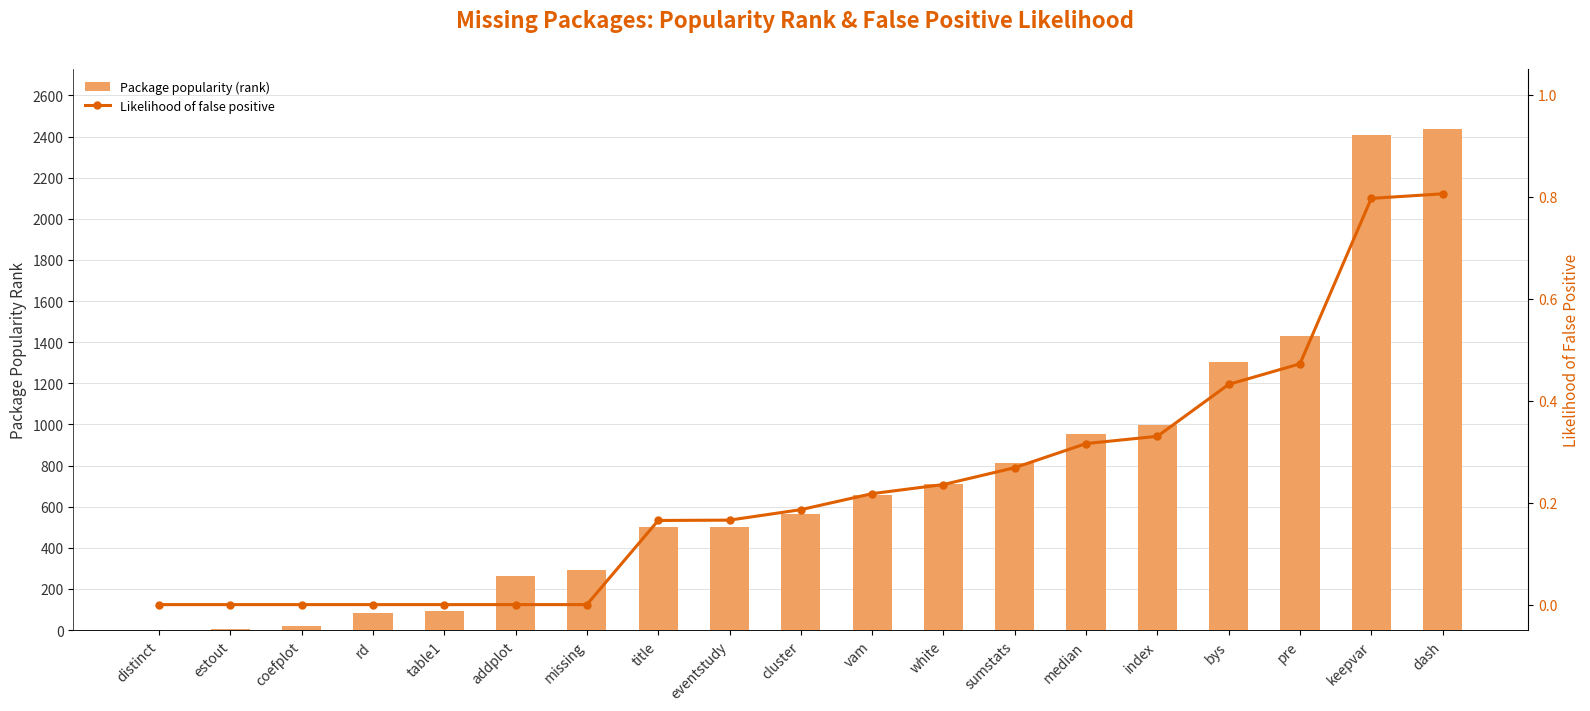

What is the greatest value displayed?

2436.0